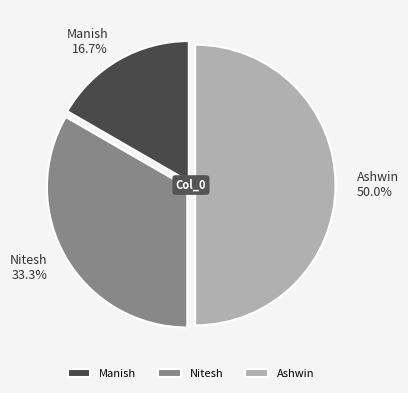

Does Manish represent more than half of the total?

No